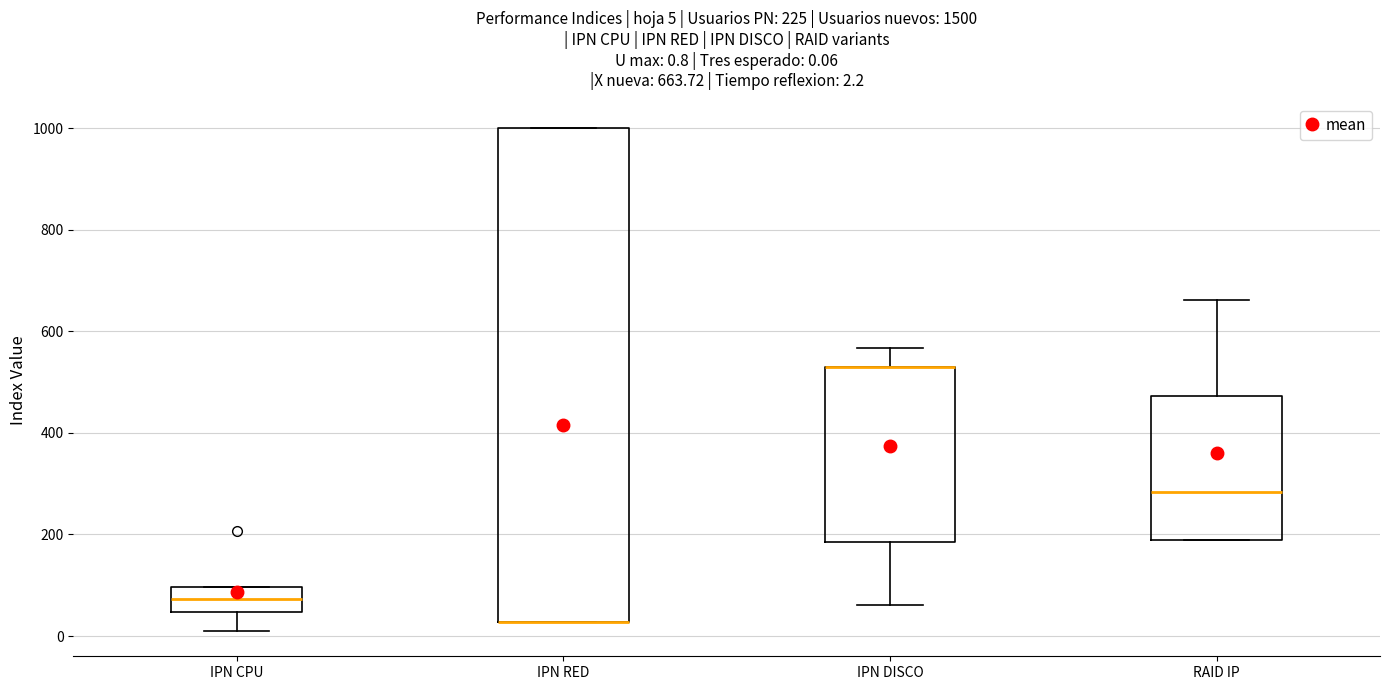

Comparing the boxes themselves (not the whiskers), which one is the tallest?

IPN RED